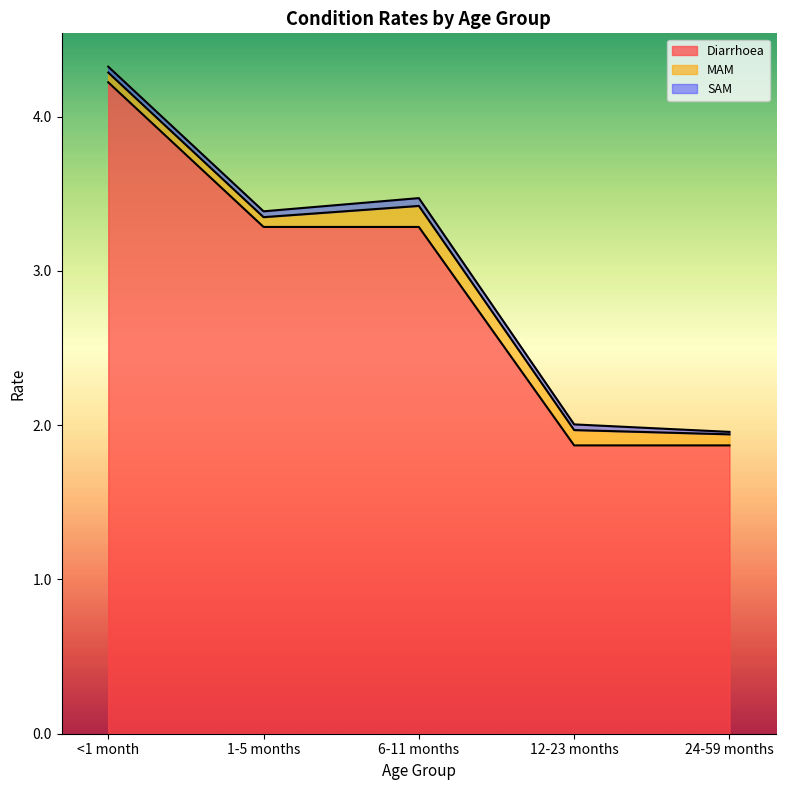

Reading right to left, extract all data points from this chart.

Diarrhoea: 24-59 months=1.9	12-23 months=1.9	6-11 months=3.3	1-5 months=3.3	<1 month=4.2
MAM: 24-59 months=0.1	12-23 months=0.1	6-11 months=0.1	1-5 months=0.1	<1 month=0.1
SAM: 24-59 months=0.0	12-23 months=0.0	6-11 months=0.1	1-5 months=0.0	<1 month=0.0